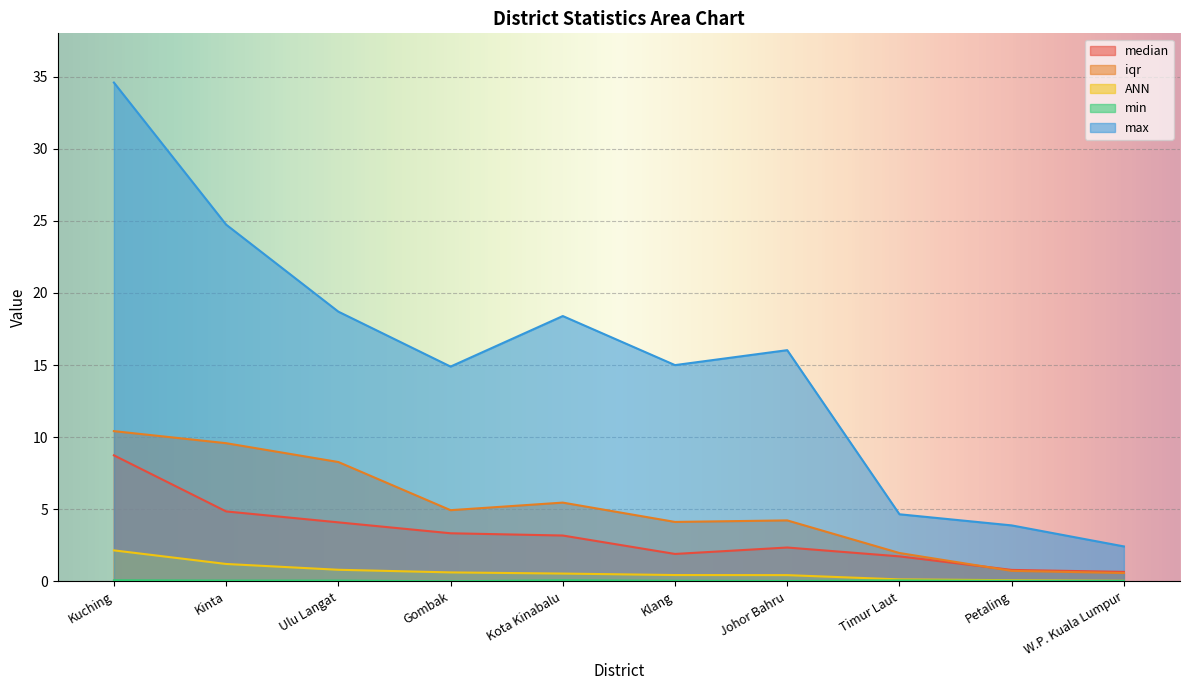

How many data points in max are above 16?

5